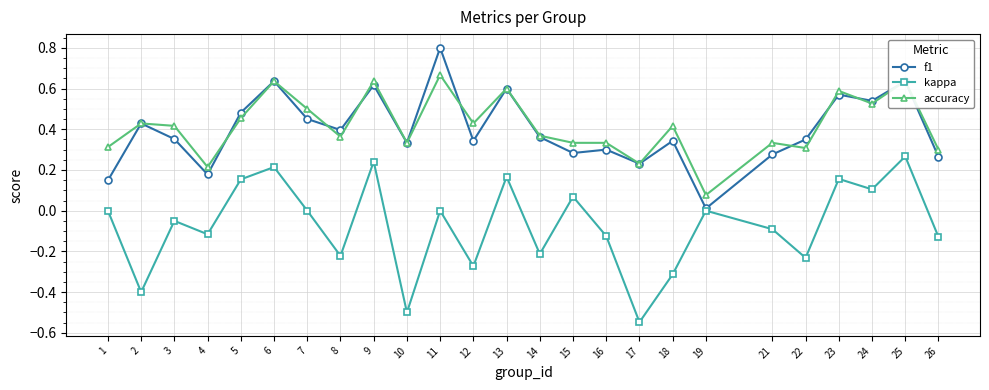

True or false: accuracy and kappa cross at least once.

False